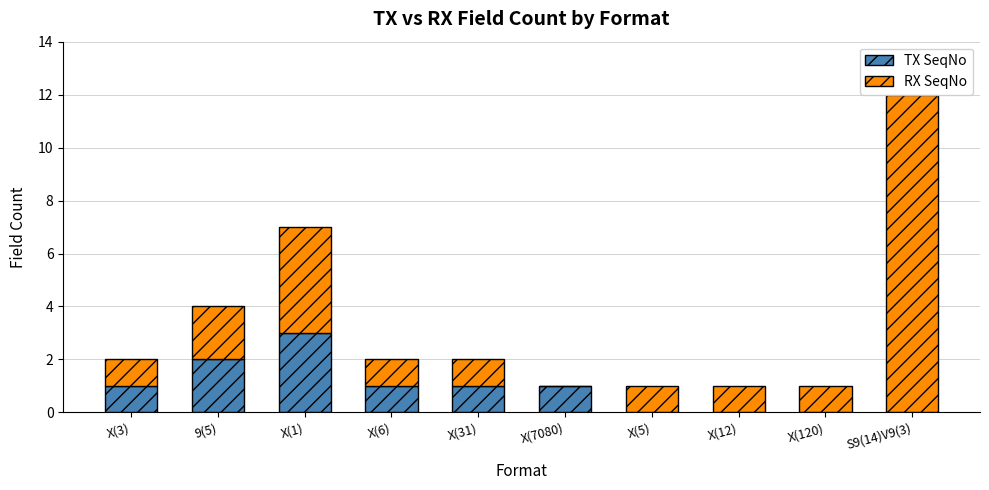

What is the greatest value displayed?

12